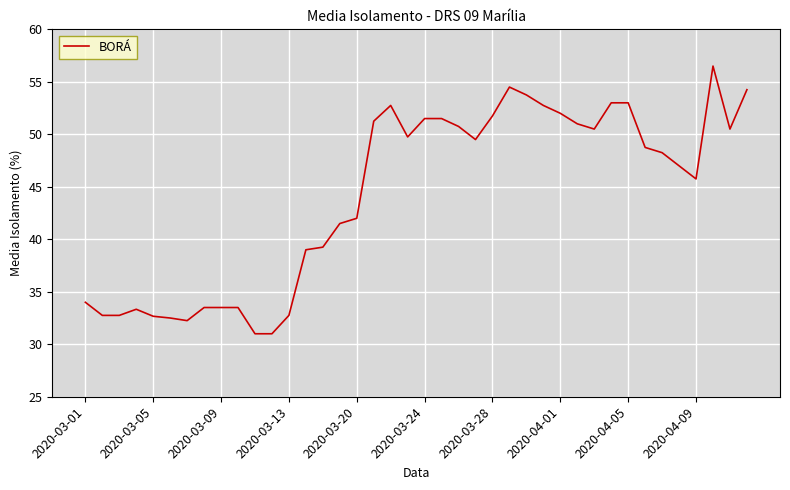

What is the minimum value shown in the chart?

31.0